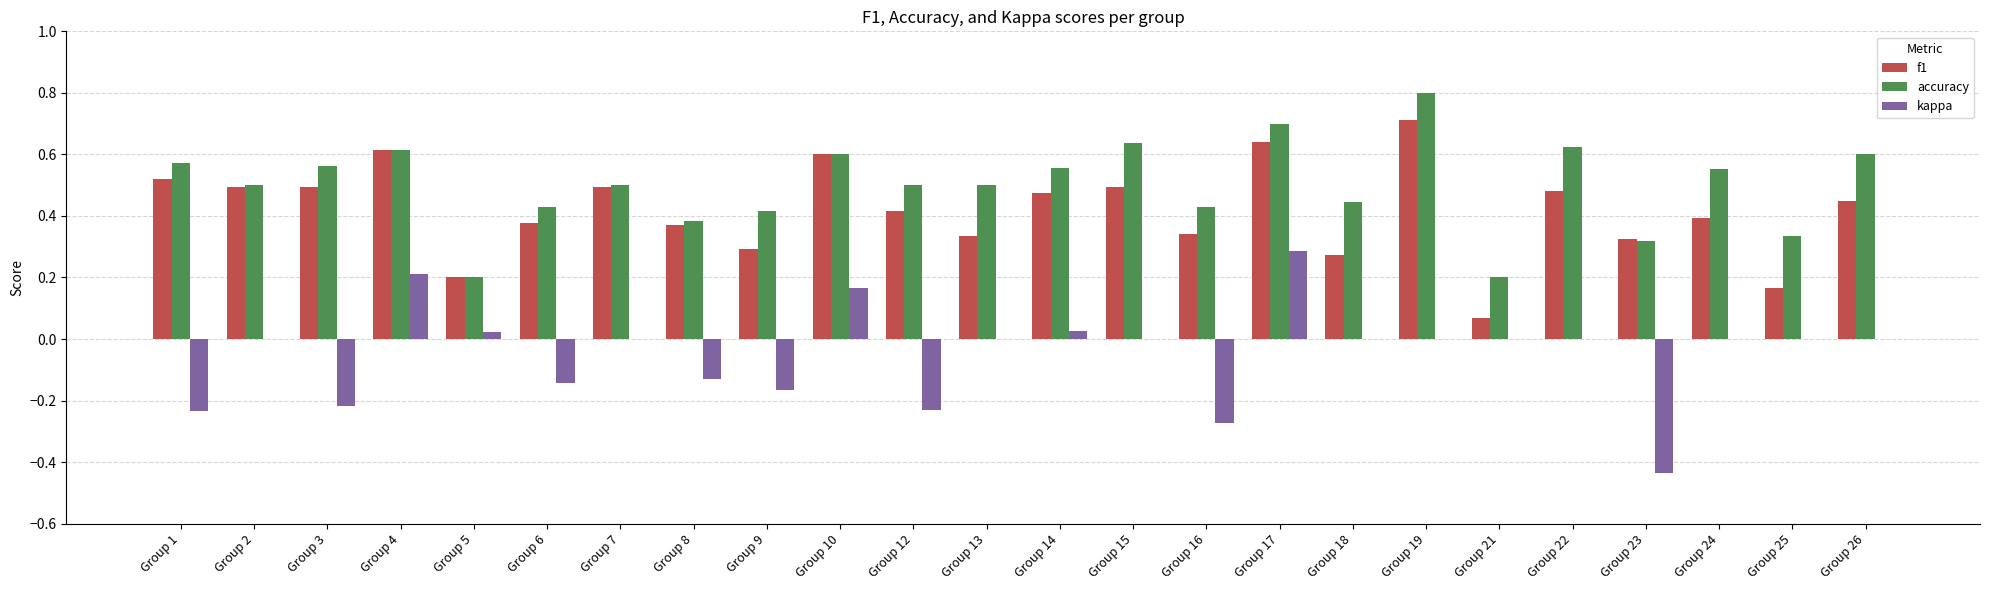

What is the sum of all accuracy values?

12.0